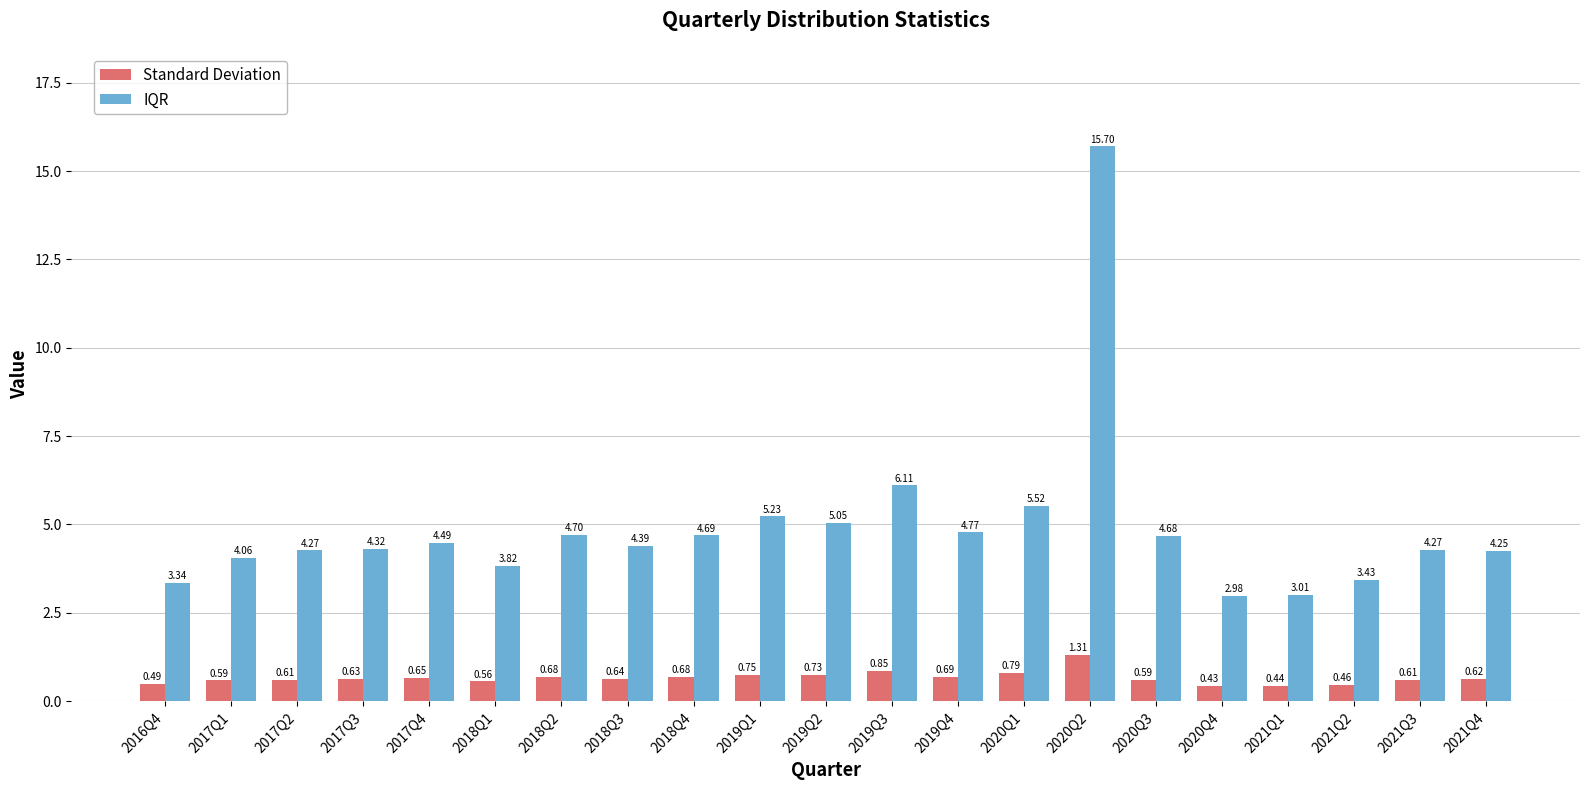

What is the maximum value shown in the chart?

15.7